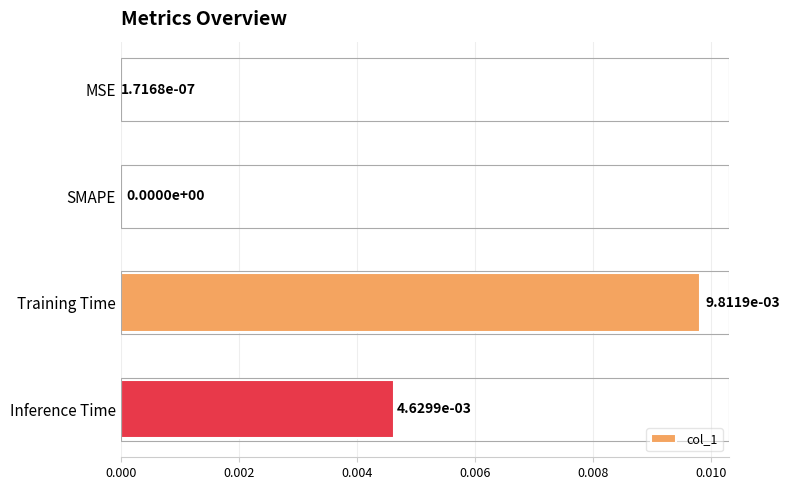

Is it true that the value at Inference Time is 0.0?

True